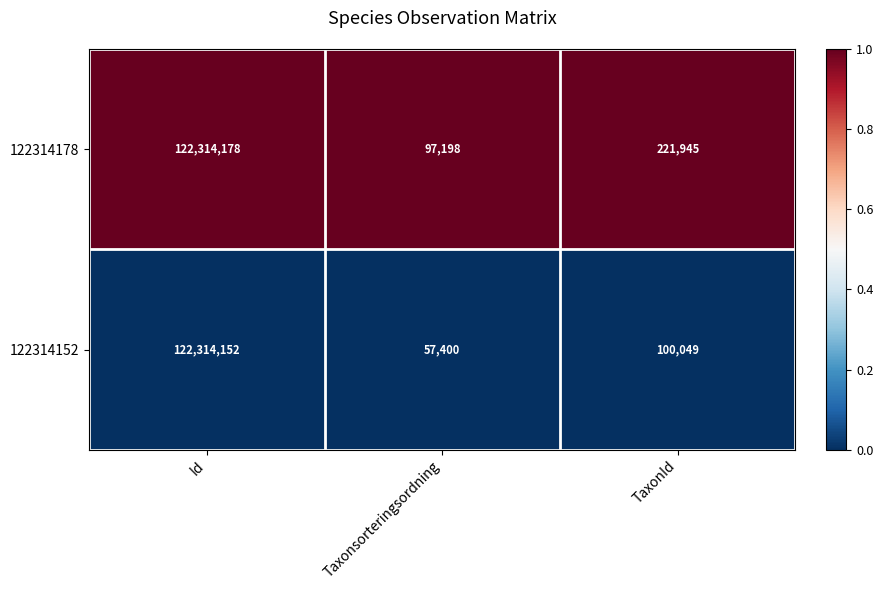

List the labels in order of 122314152 value, largest first.

Id, TaxonId, Taxonsorteringsordning